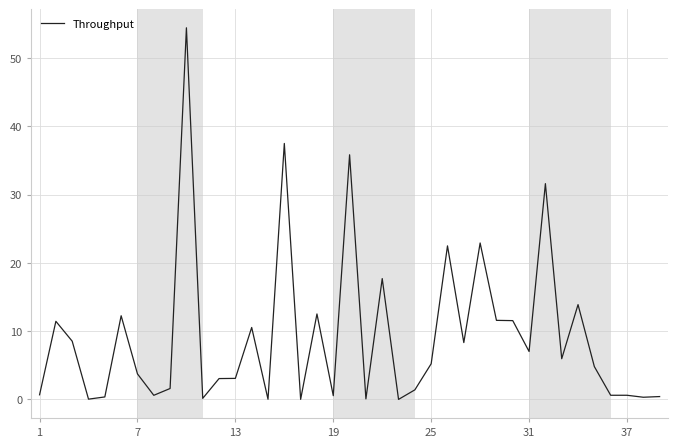

What is the maximum value shown in the chart?

54.5